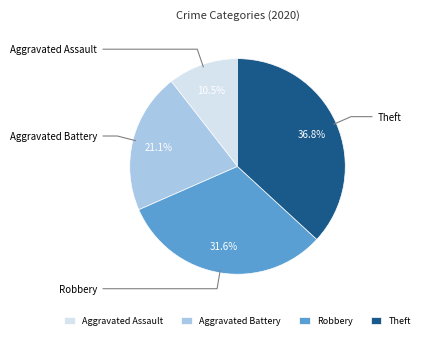

Combined, do Theft and Aggravated Assault account for over 50%?

No